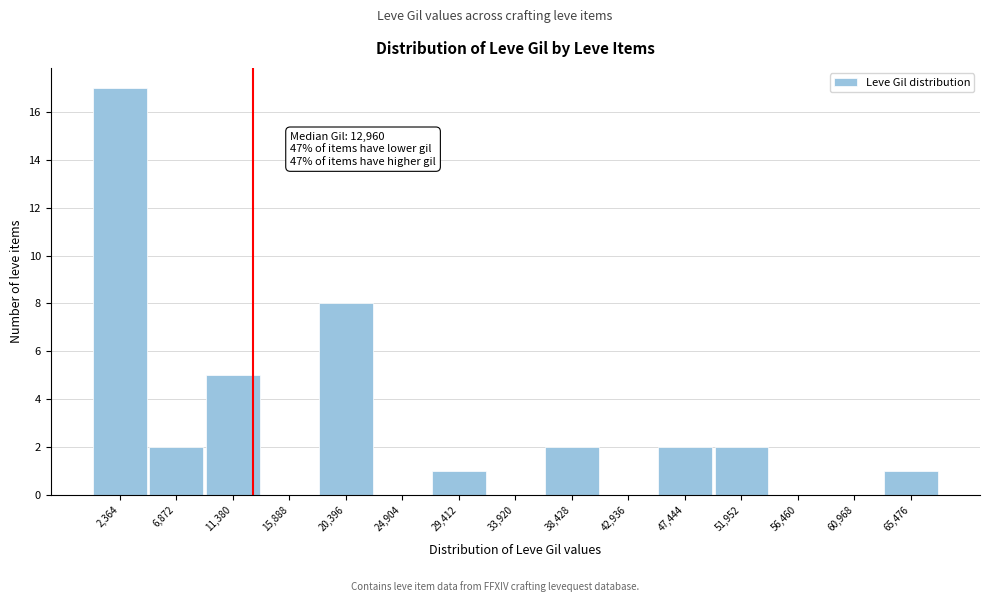

Over which range of the x-axis is the bar tallest?

0 to 4500